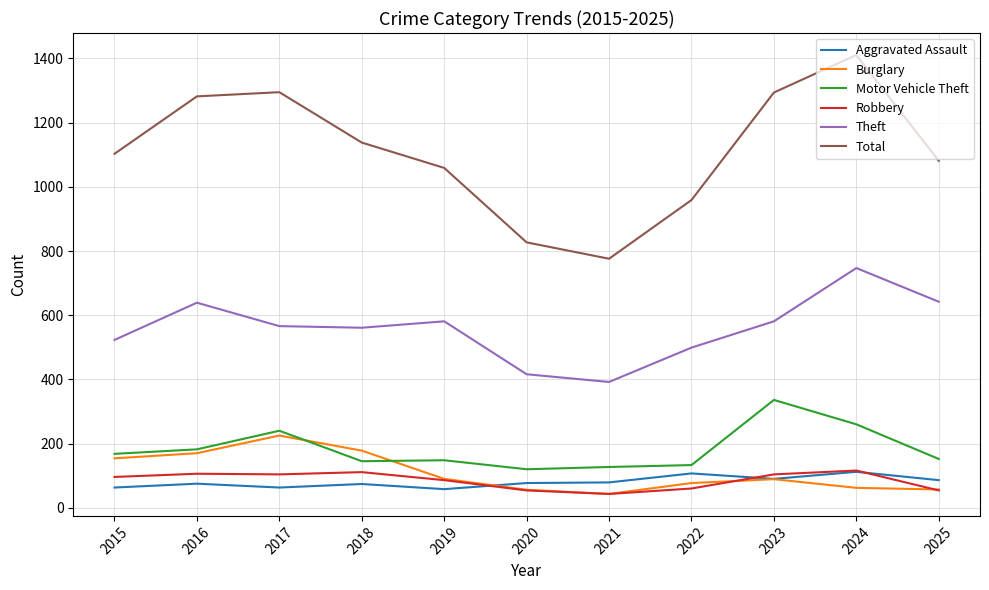

Where does the Motor Vehicle Theft series first go above 152?

2015